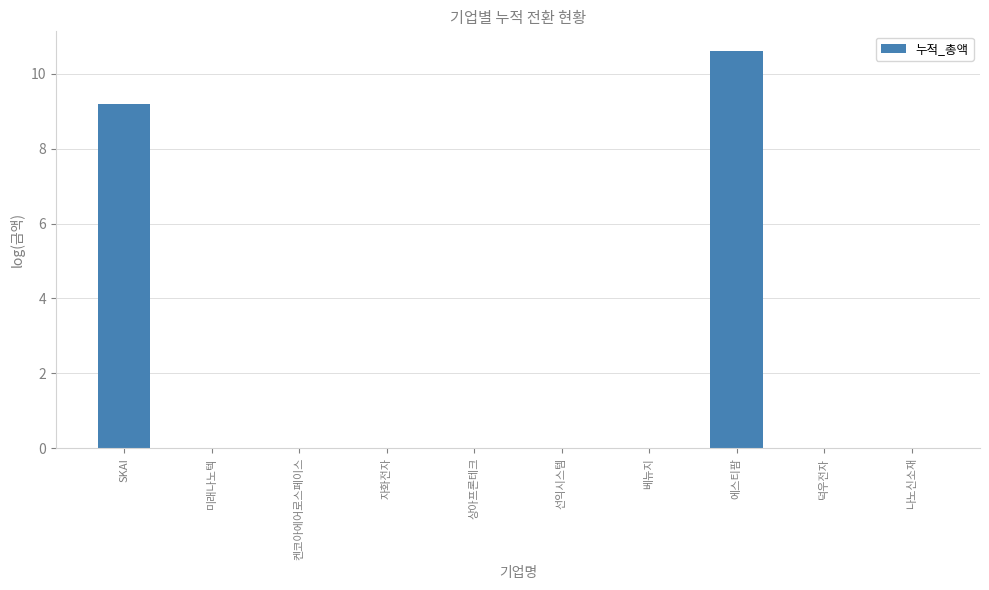

What is the change in value from SKAI to 나노신소재?

-9.2